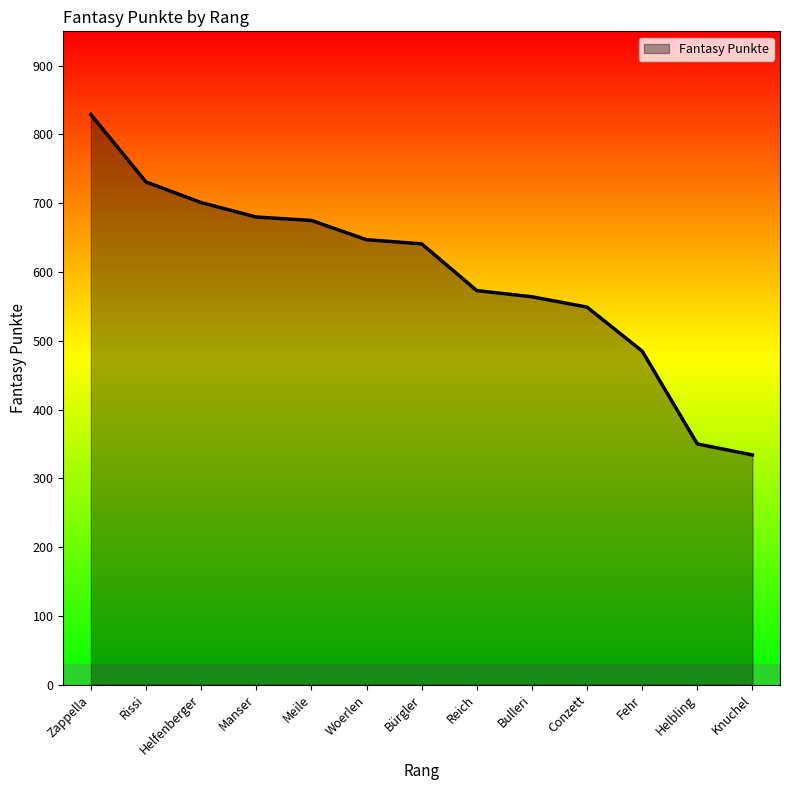

Between Helfenberger and Rissi, which is larger?

Rissi